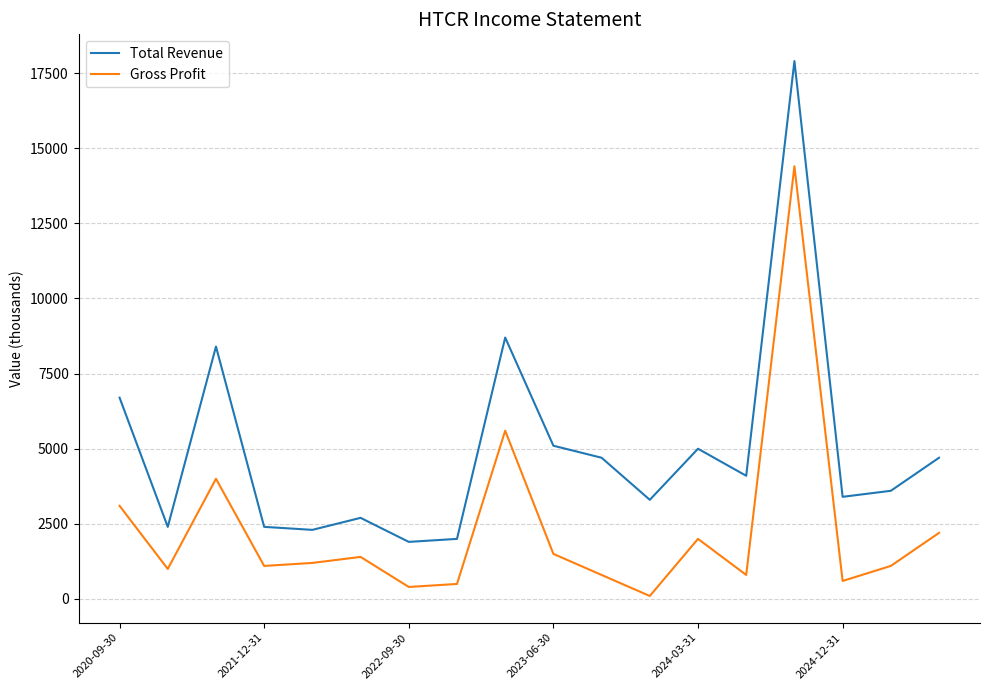

List the series in order of their peak value, lowest first.

Gross Profit, Total Revenue